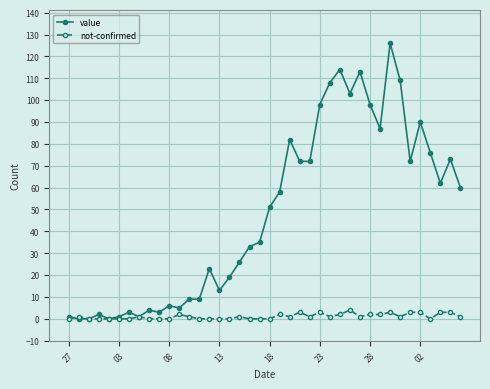

Is this an area chart (filled region under the line)?

No